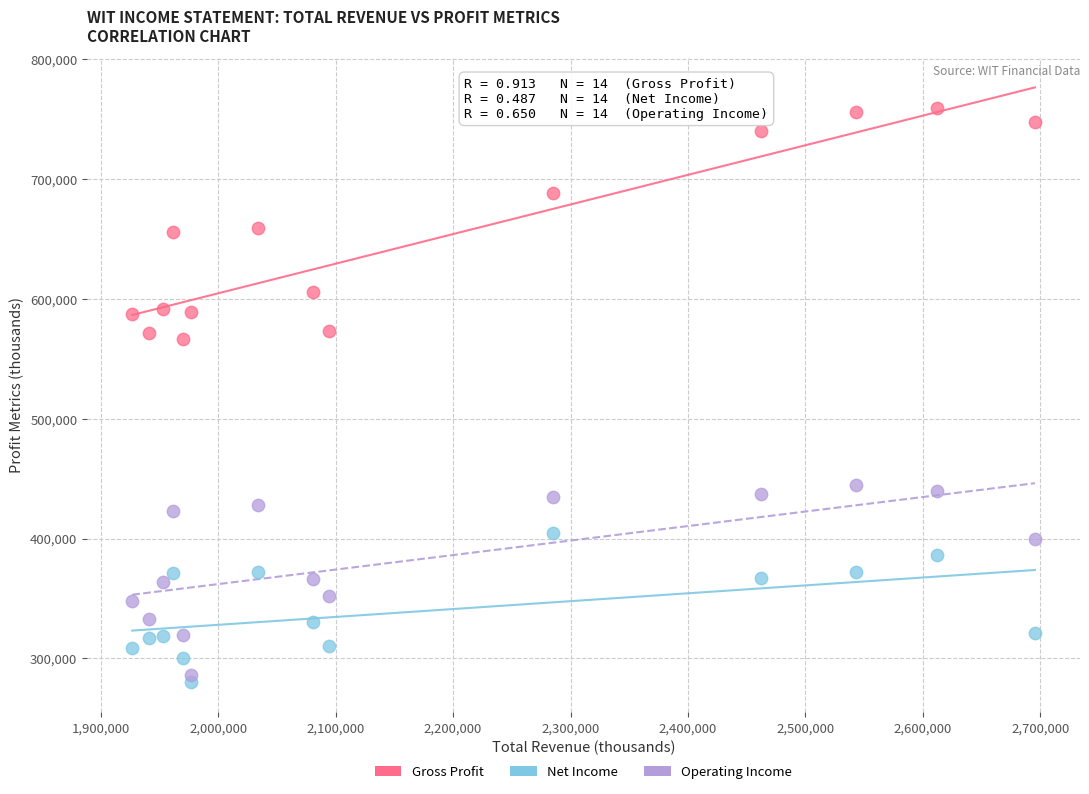

Across all data points, what is the range of X values (max minus min)?

768600